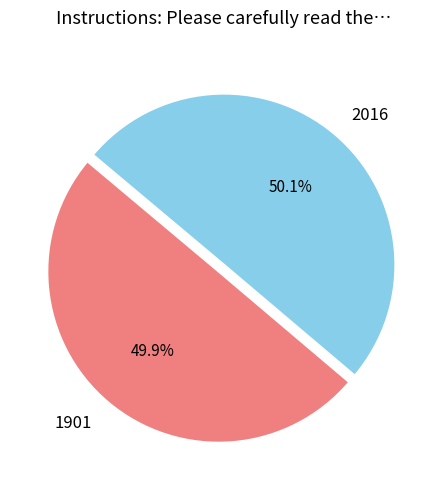

What is the ratio of the value at 1901 to the value at 2016?

1.0